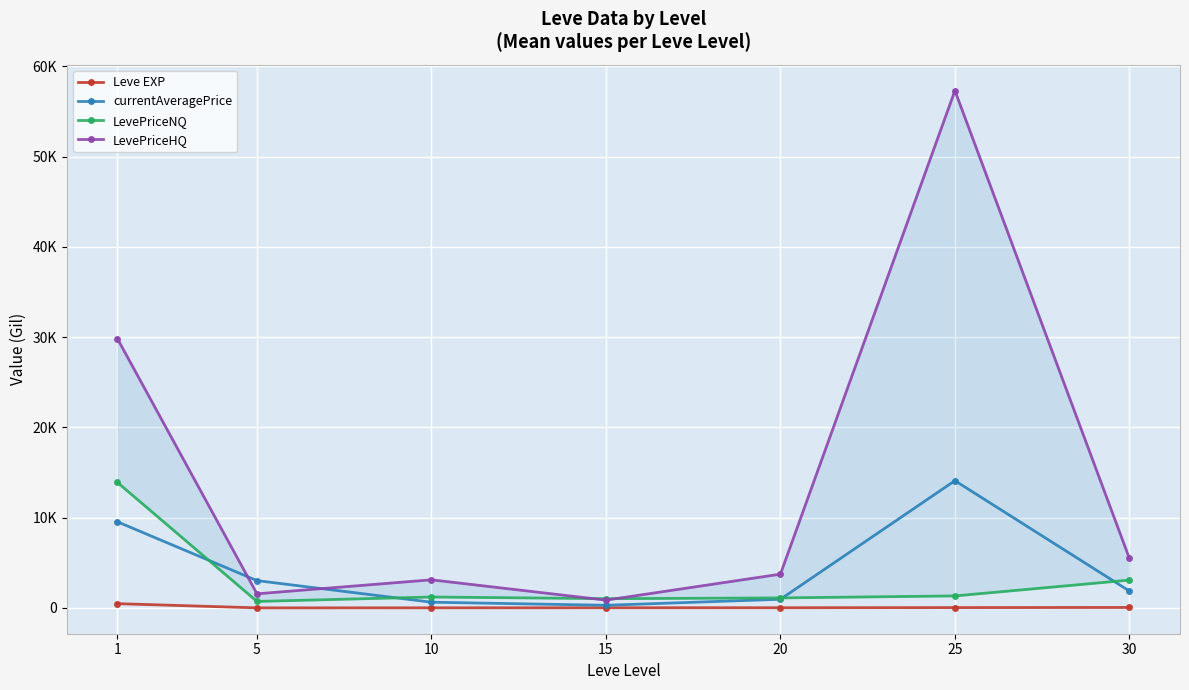

What is the value of the currentAveragePrice point at the 2nd from the left?

3020.2